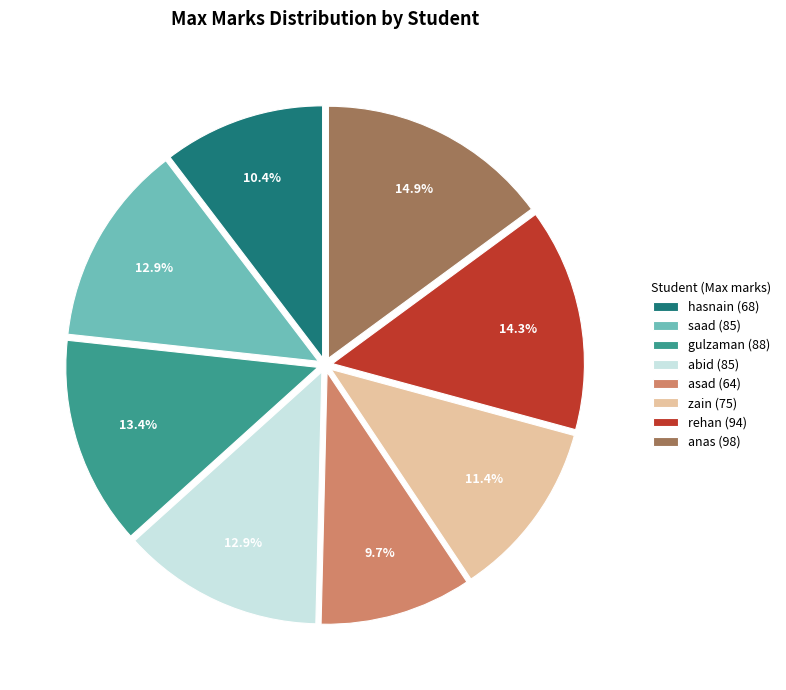

How much of the chart is everything except rehan?

85.7%